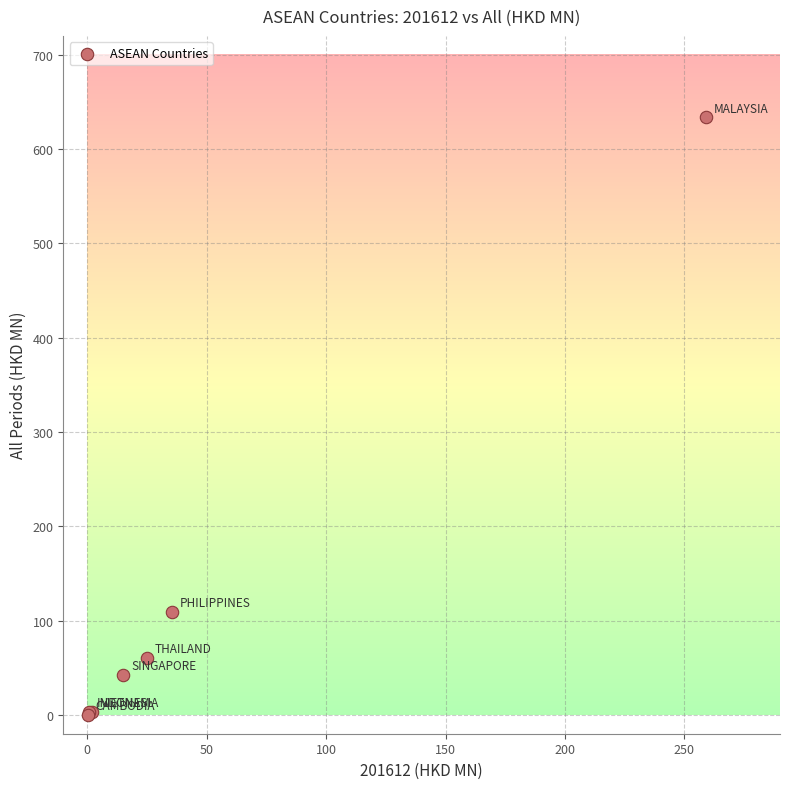

What Y value in the scatter plot is closest to 316?

109.1